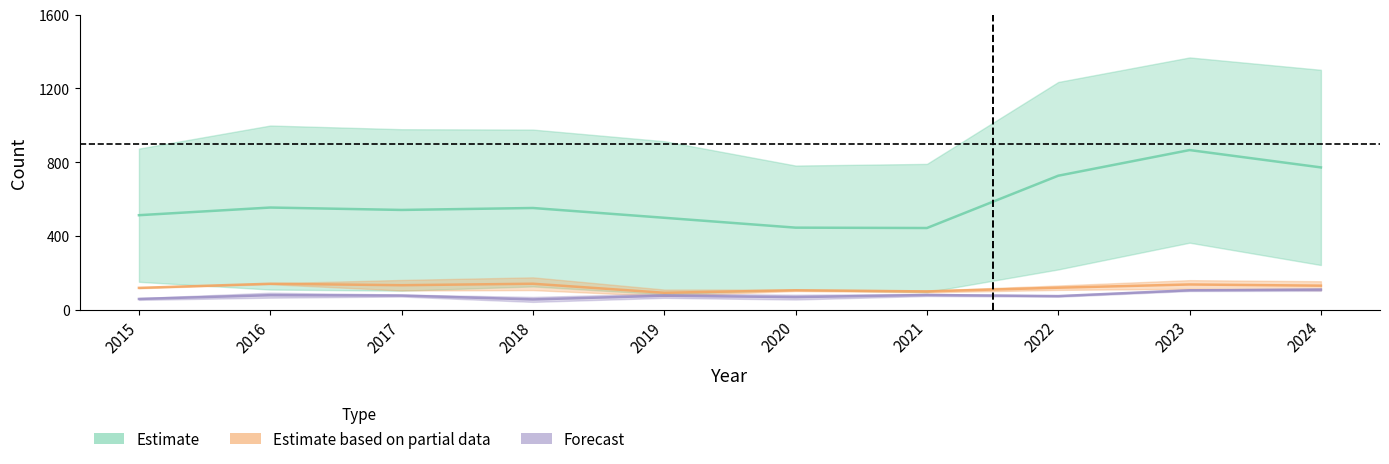

How many data points in Motor Vehicle Theft are above 127?

4